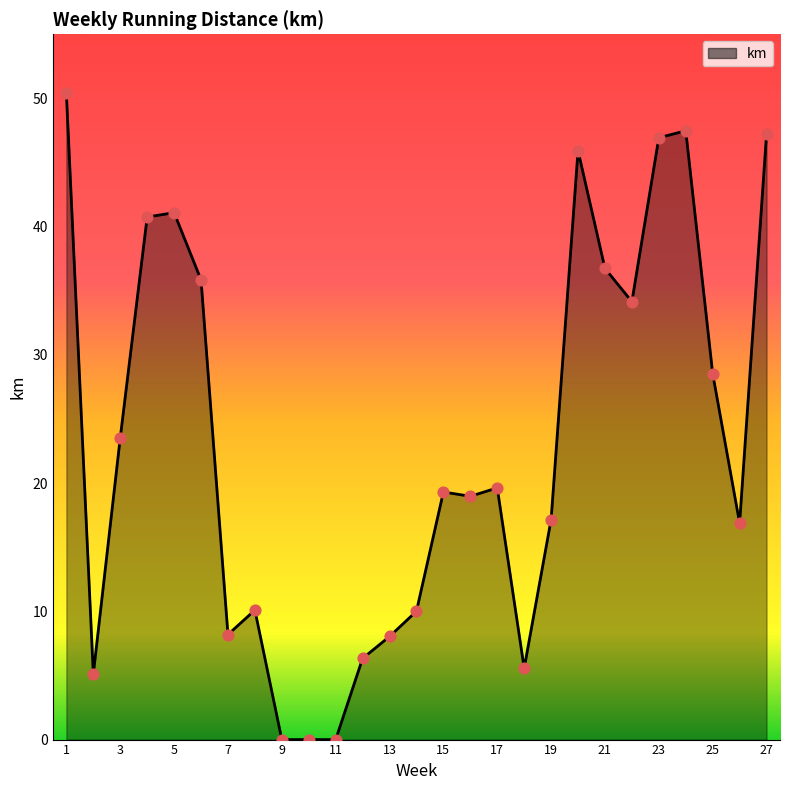

What is the greatest value displayed?

50.4